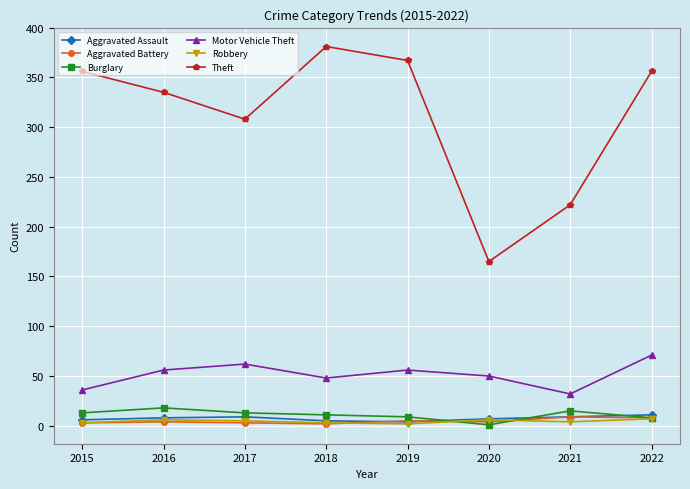

How many lines are shown in the chart?

6